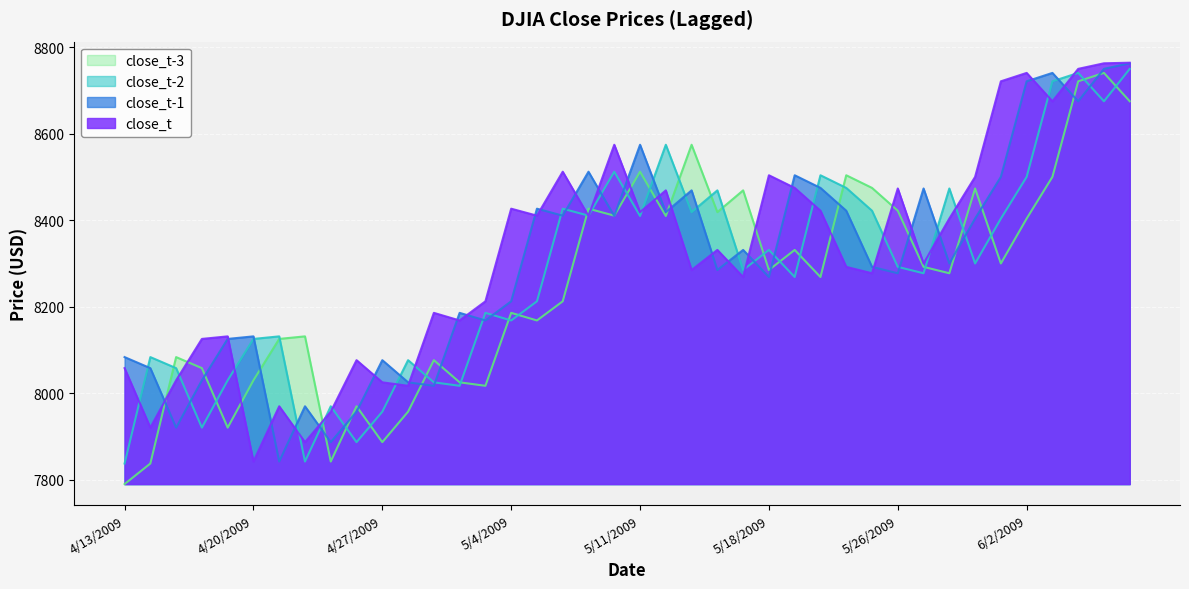

Where is the first local minimum for close_t-2?

4/16/2009